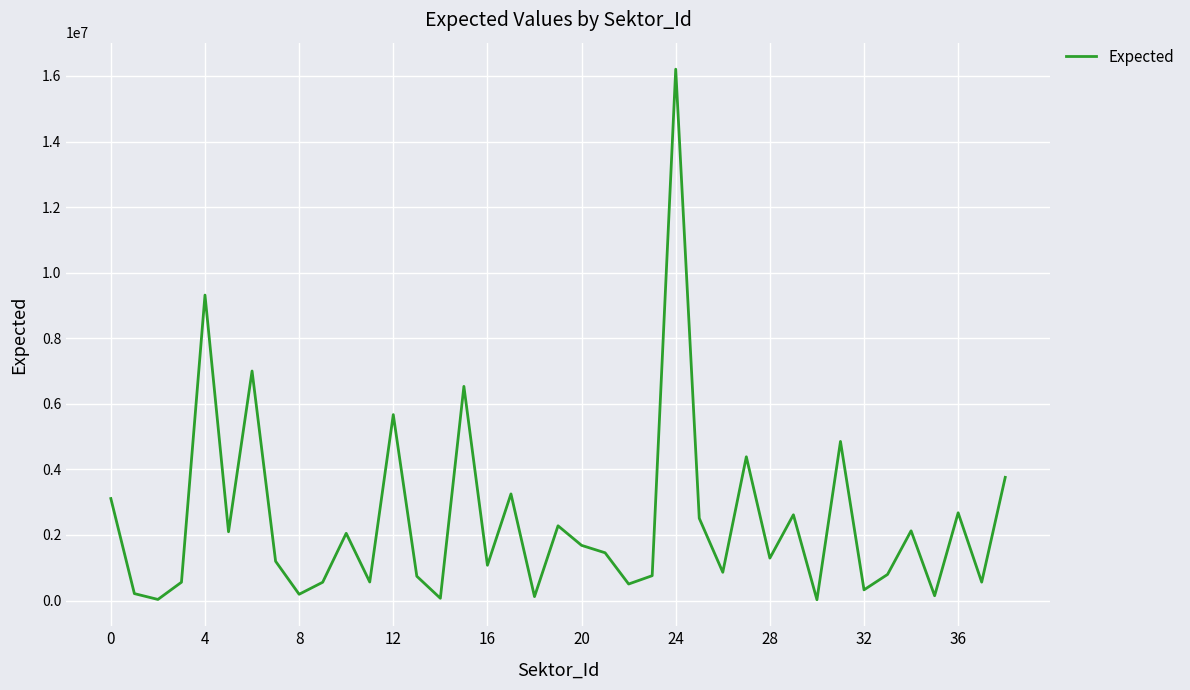

What is the greatest value displayed?

16206173.0